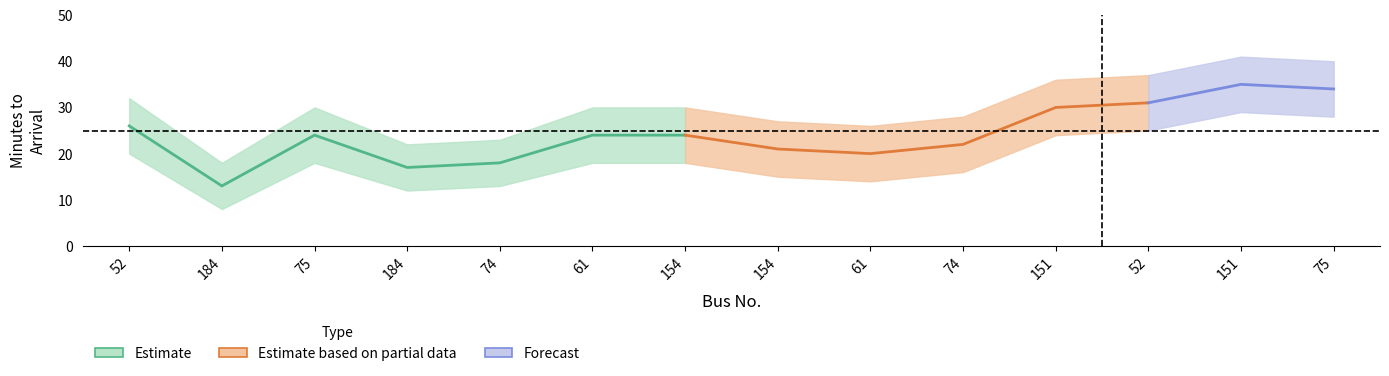

What is the label of the 5th point from the right?

74